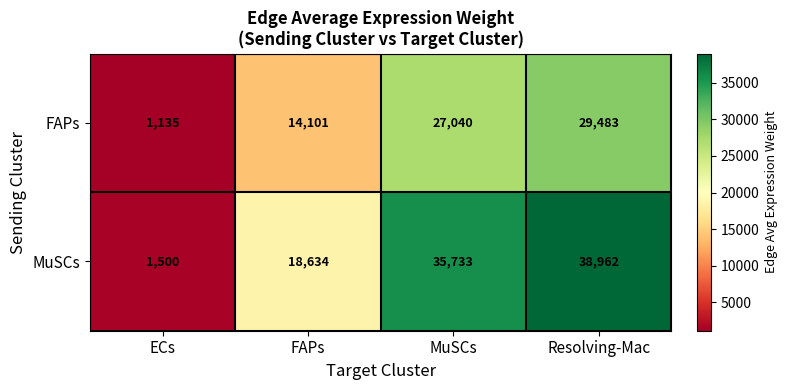

List the series in order of their peak value, lowest first.

FAPs, MuSCs